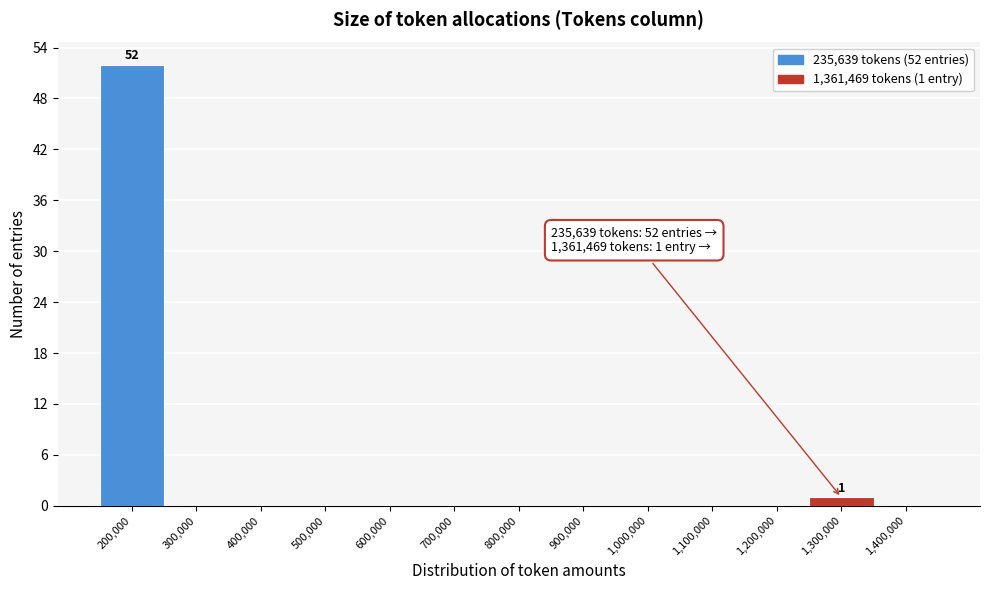

Reading right to left, list all the values displayed in this chart.

1,400,000=0	1,300,000=1	1,200,000=0	1,100,000=0	1,000,000=0	900,000=0	800,000=0	700,000=0	600,000=0	500,000=0	400,000=0	300,000=0	200,000=52